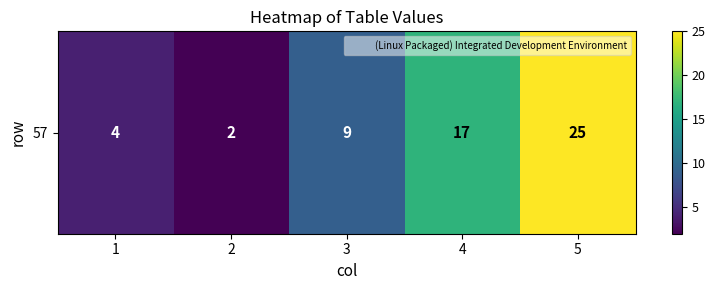

True or false: the data shows 15 at 3.

False